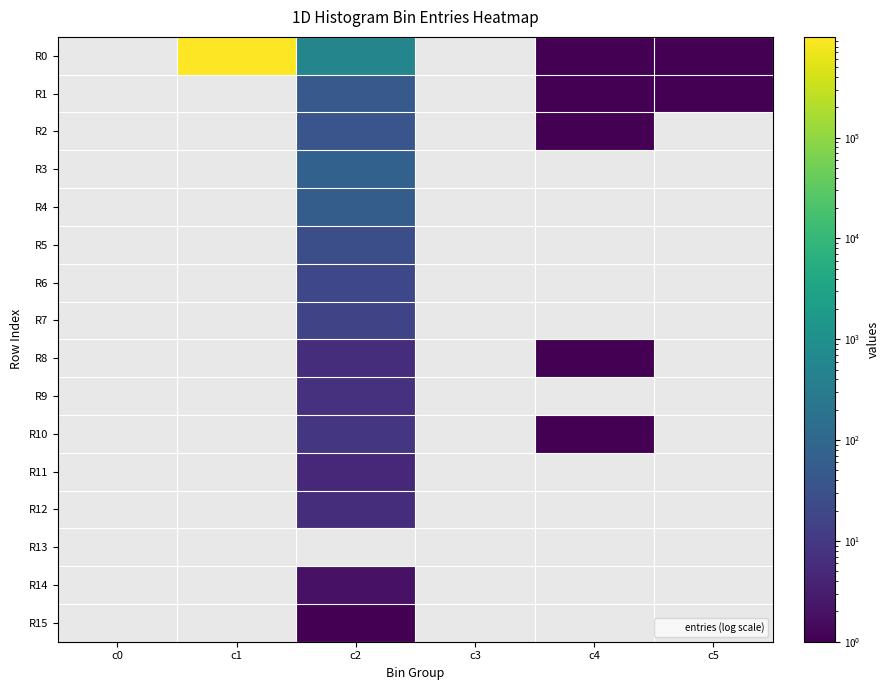

What is the smallest value displayed?

1.0